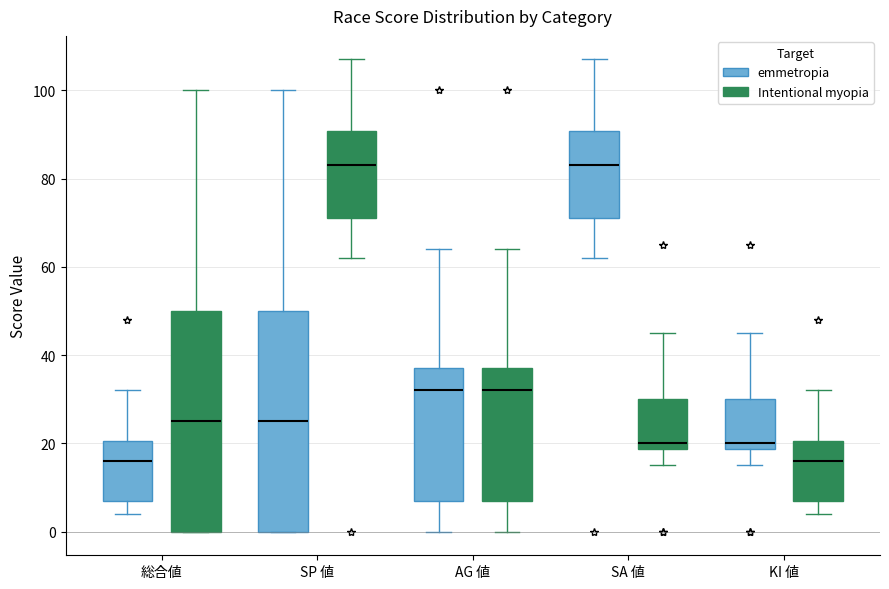

Reading left to right, read every box against the y-axis: the position of its median line, the range the box covers, and the ends of its whiskers. The values are not printed on the chart, so give them approximately, as read against the axis.

総合値 (emmetropia): median 16, box 8 to 20, whiskers 4 to 32
総合値 (Intentional myopia): median 26, box 0 to 50, whiskers 0 to 100
SP 値 (emmetropia): median 26, box 0 to 50, whiskers 0 to 100
SP 値 (Intentional myopia): median 84, box 72 to 90, whiskers 62 to 108
AG 値 (emmetropia): median 32, box 8 to 38, whiskers 0 to 64
AG 値 (Intentional myopia): median 32, box 8 to 38, whiskers 0 to 64
SA 値 (emmetropia): median 84, box 72 to 90, whiskers 62 to 108
SA 値 (Intentional myopia): median 20, box 18 to 30, whiskers 16 to 46
KI 値 (emmetropia): median 20, box 18 to 30, whiskers 16 to 46
KI 値 (Intentional myopia): median 16, box 8 to 20, whiskers 4 to 32